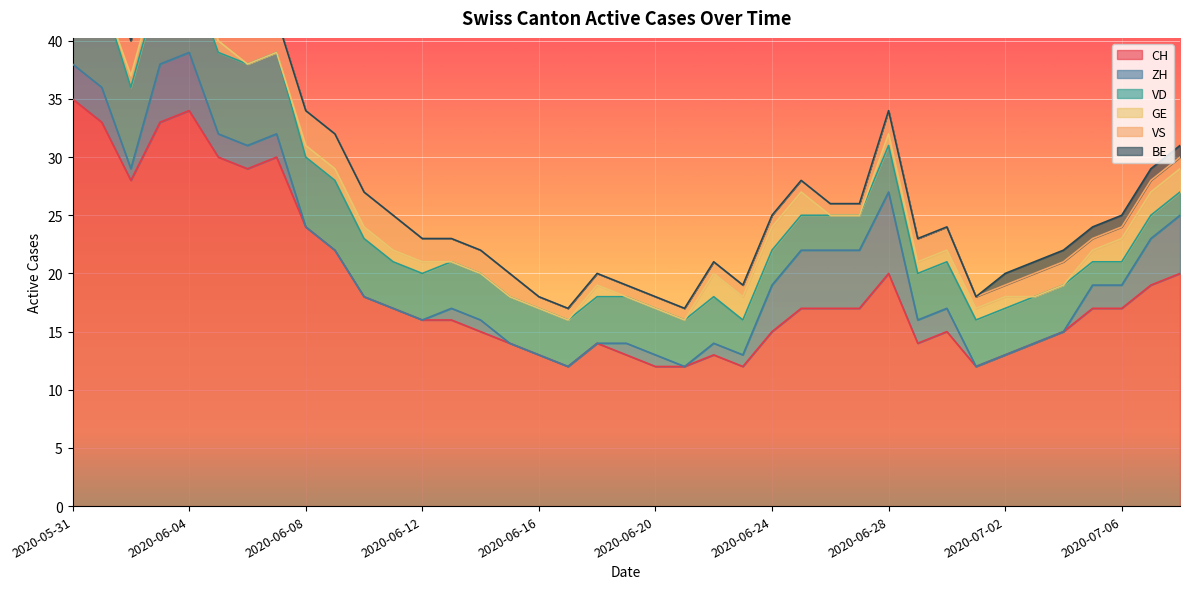

At which category does GE reach its first local peak?

2020-06-18